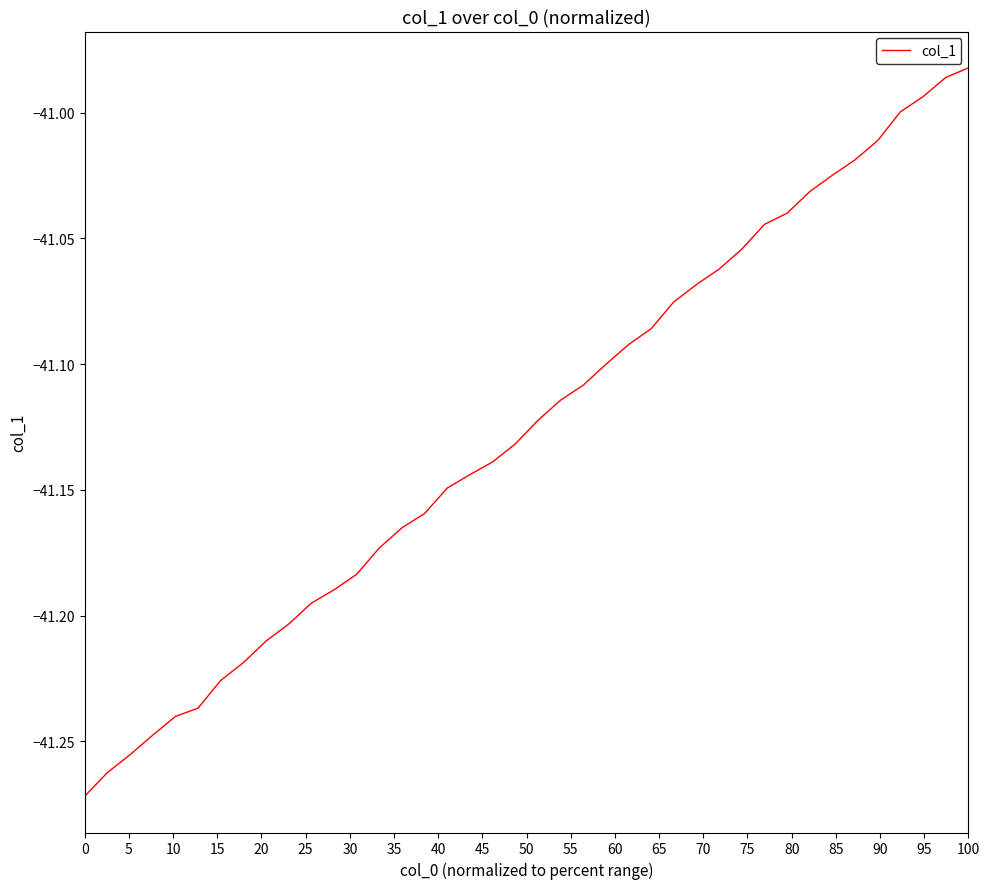

How many series are shown in this chart?

1